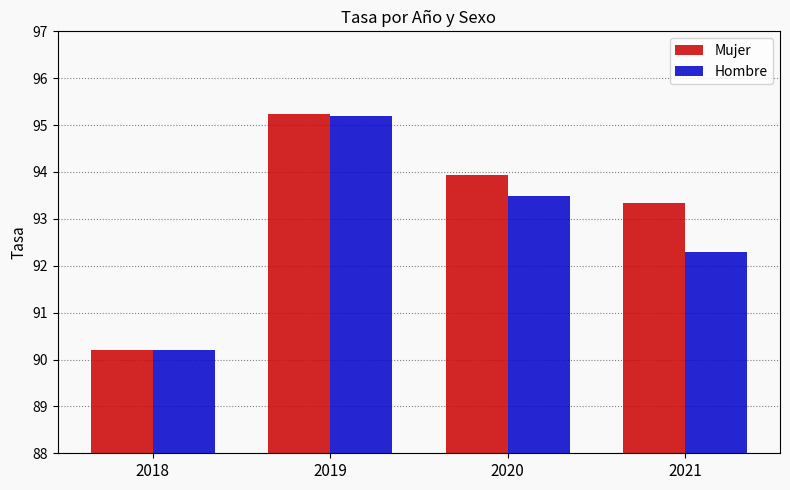

What value does the Hombre series have at 2019?

95.2